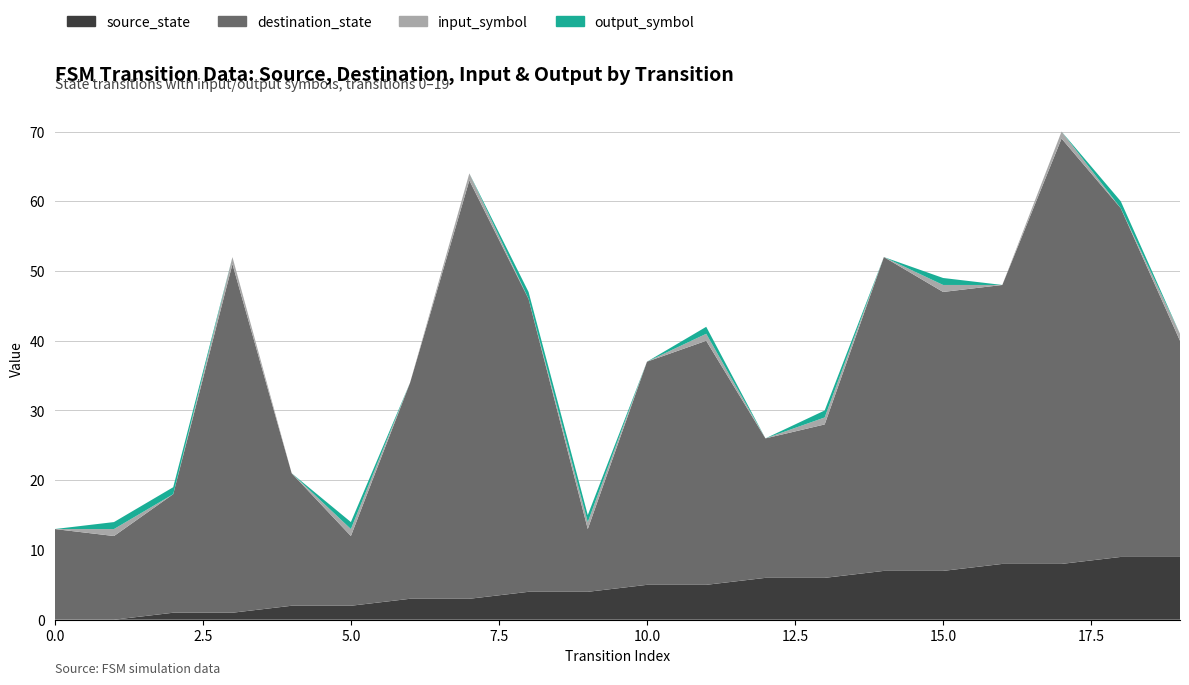

Reading right to left, extract all data points from this chart.

source_state: 19=9	18=9	17=8	16=8	15=7	14=7	13=6	12=6	11=5	10=5	9=4	8=4	7=3	6=3	5=2	4=2	3=1	2=1	1=0	0=0
destination_state: 19=31	18=50	17=61	16=40	15=40	14=45	13=22	12=20	11=35	10=32	9=9	8=42	7=60	6=31	5=10	4=19	3=50	2=17	1=12	0=13
input_symbol: 19=1	18=0	17=1	16=0	15=1	14=0	13=1	12=0	11=1	10=0	9=1	8=0	7=1	6=0	5=1	4=0	3=1	2=0	1=1	0=0
output_symbol: 19=0	18=1	17=0	16=0	15=1	14=0	13=1	12=0	11=1	10=0	9=1	8=1	7=0	6=0	5=1	4=0	3=0	2=1	1=1	0=0